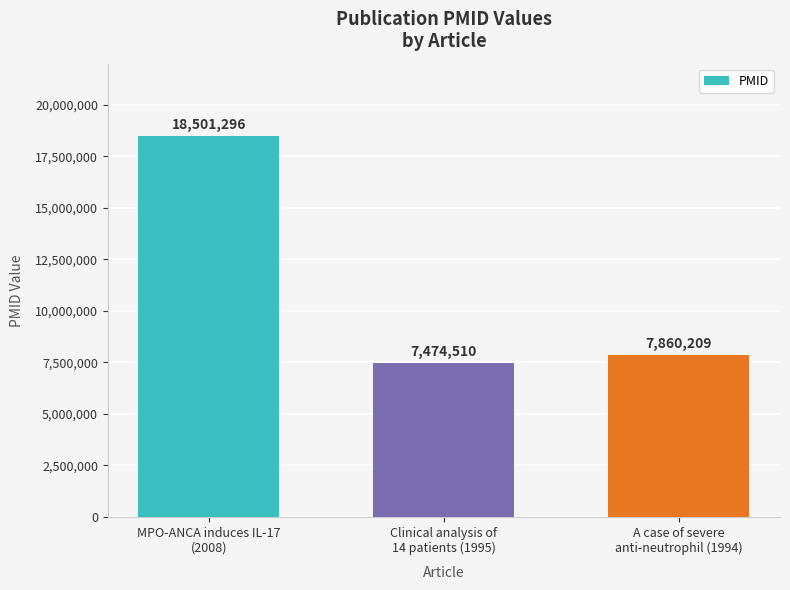

What is the difference between the maximum and minimum values?

11026786